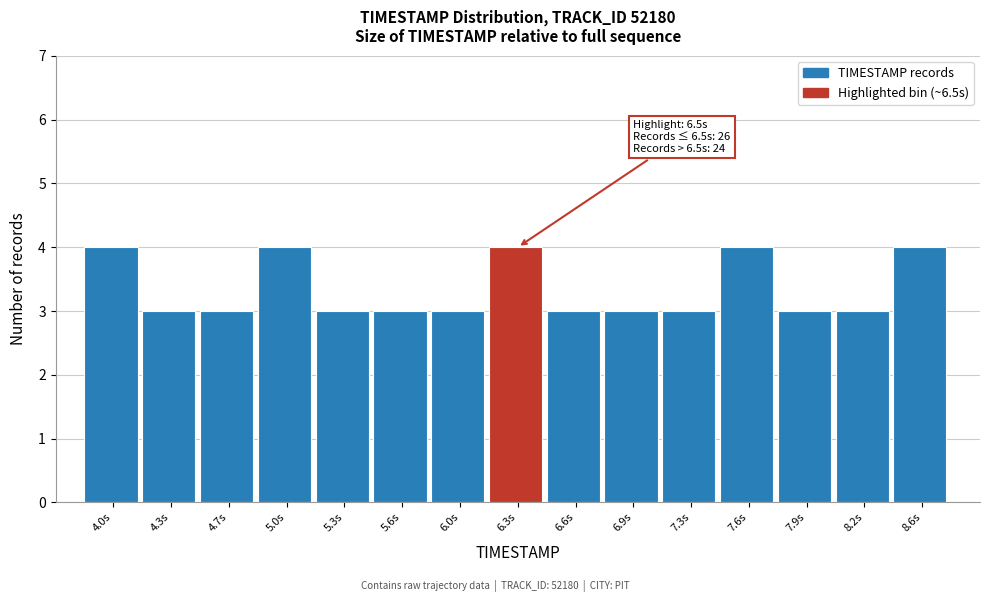

Reading left to right, list all the values displayed in this chart.

4	3	3	4	3	3	3	4	3	3	3	4	3	3	4